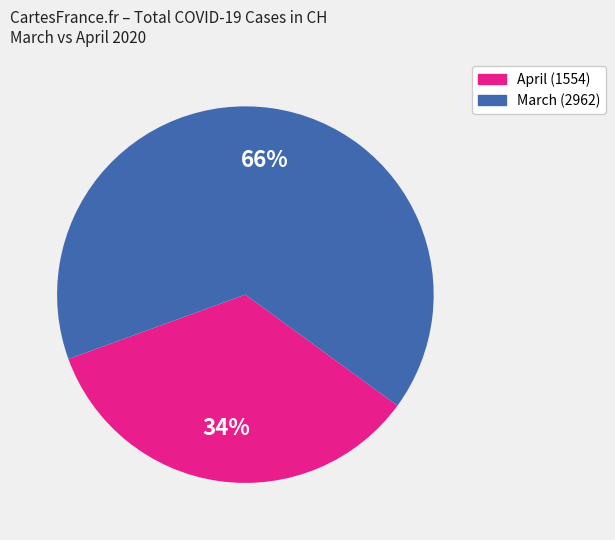

To the nearest percent, what is the average slice percentage?

50%